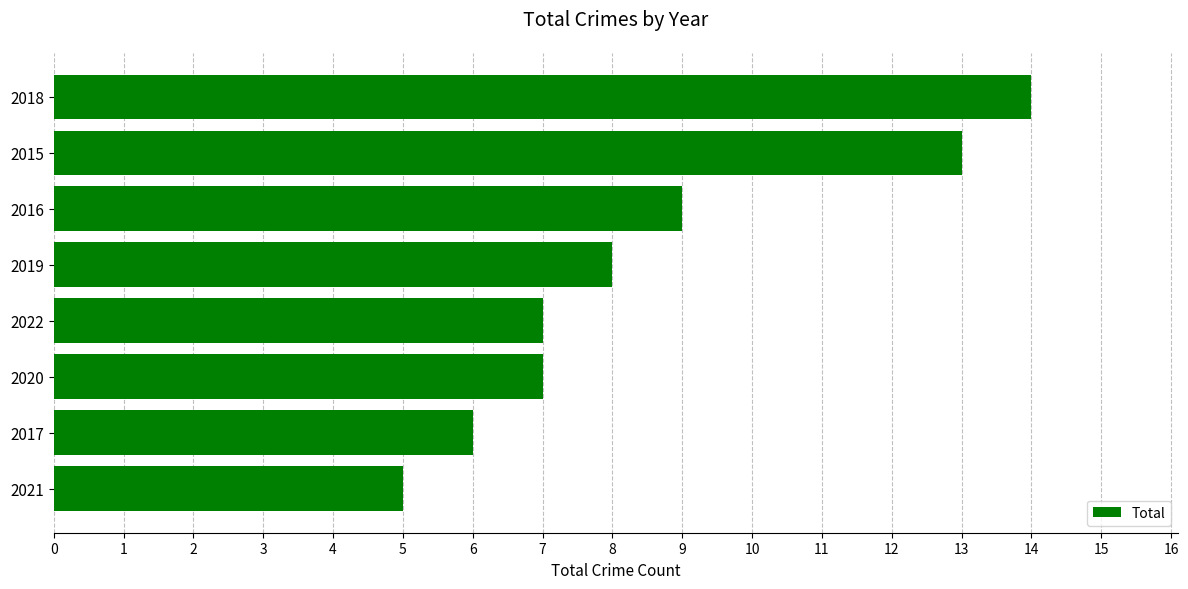

What value does the data have at 2022?

7